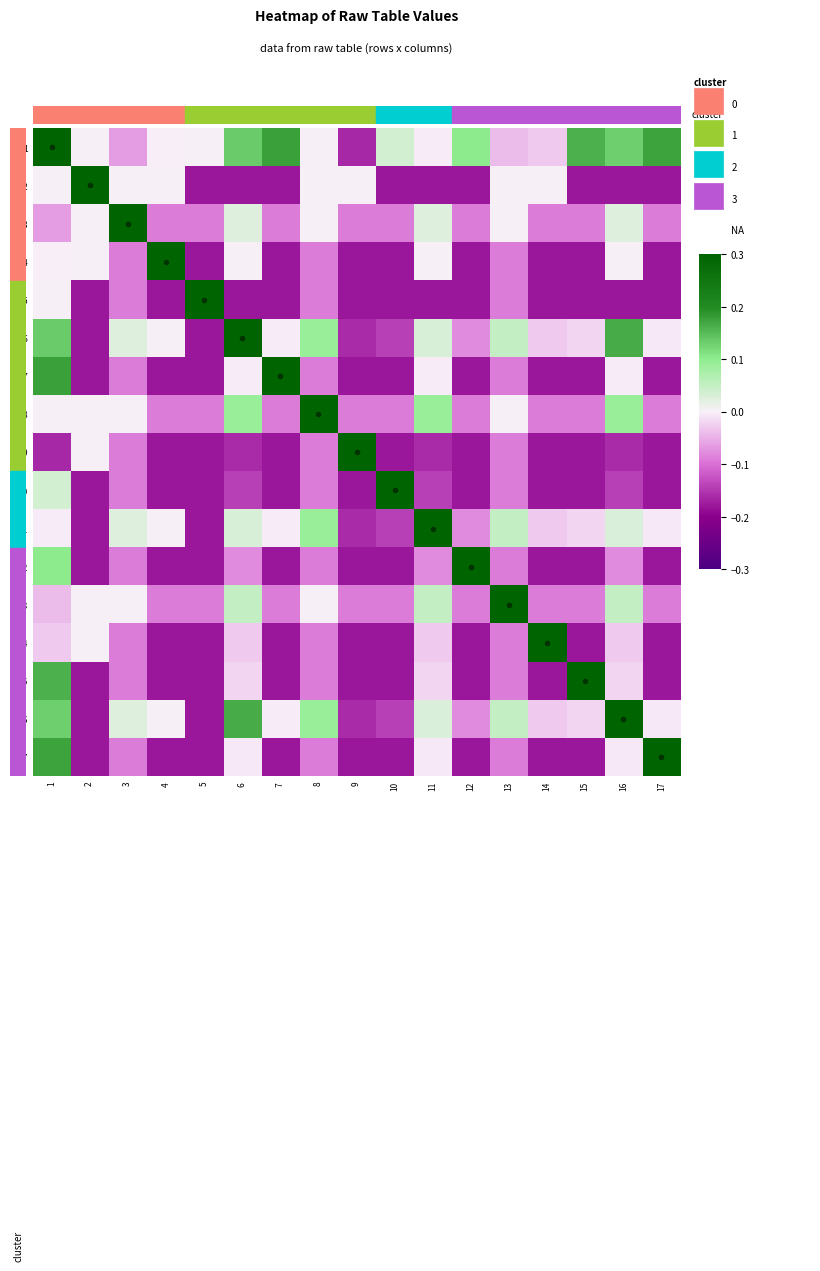

Reading left to right, transcribe all the data shown in this chart.

1: 1=0.3	2=0.0	3=-0.1	4=-0.0	5=0.0	6=0.1	7=0.2	8=0.0	9=-0.2	10=0.0	11=-0.0	12=0.1	13=-0.0	14=-0.0	15=0.2	16=0.1	17=0.2
2: 1=0.0	2=0.3	3=0.0	4=0.0	5=-0.2	6=-0.2	7=-0.2	8=0.0	9=0.0	10=-0.2	11=-0.2	12=-0.2	13=0.0	14=0.0	15=-0.2	16=-0.2	17=-0.2
3: 1=-0.1	2=0.0	3=0.3	4=-0.1	5=-0.1	6=0.0	7=-0.1	8=0.0	9=-0.1	10=-0.1	11=0.0	12=-0.1	13=0.0	14=-0.1	15=-0.1	16=0.0	17=-0.1
4: 1=-0.0	2=0.0	3=-0.1	4=0.3	5=-0.2	6=0.0	7=-0.2	8=-0.1	9=-0.2	10=-0.2	11=0.0	12=-0.2	13=-0.1	14=-0.2	15=-0.2	16=0.0	17=-0.2
5: 1=0.0	2=-0.2	3=-0.1	4=-0.2	5=0.3	6=-0.2	7=-0.2	8=-0.1	9=-0.2	10=-0.2	11=-0.2	12=-0.2	13=-0.1	14=-0.2	15=-0.2	16=-0.2	17=-0.2
6: 1=0.1	2=-0.2	3=0.0	4=0.0	5=-0.2	6=0.3	7=-0.0	8=0.1	9=-0.2	10=-0.1	11=0.0	12=-0.1	13=0.1	14=-0.0	15=-0.0	16=0.2	17=-0.0
7: 1=0.2	2=-0.2	3=-0.1	4=-0.2	5=-0.2	6=-0.0	7=0.3	8=-0.1	9=-0.2	10=-0.2	11=-0.0	12=-0.2	13=-0.1	14=-0.2	15=-0.2	16=-0.0	17=-0.2
8: 1=0.0	2=0.0	3=0.0	4=-0.1	5=-0.1	6=0.1	7=-0.1	8=0.3	9=-0.1	10=-0.1	11=0.1	12=-0.1	13=0.0	14=-0.1	15=-0.1	16=0.1	17=-0.1
9: 1=-0.2	2=0.0	3=-0.1	4=-0.2	5=-0.2	6=-0.2	7=-0.2	8=-0.1	9=0.3	10=-0.2	11=-0.2	12=-0.2	13=-0.1	14=-0.2	15=-0.2	16=-0.2	17=-0.2
10: 1=0.0	2=-0.2	3=-0.1	4=-0.2	5=-0.2	6=-0.1	7=-0.2	8=-0.1	9=-0.2	10=0.3	11=-0.1	12=-0.2	13=-0.1	14=-0.2	15=-0.2	16=-0.1	17=-0.2
11: 1=-0.0	2=-0.2	3=0.0	4=0.0	5=-0.2	6=0.0	7=-0.0	8=0.1	9=-0.2	10=-0.1	11=0.3	12=-0.1	13=0.1	14=-0.0	15=-0.0	16=0.0	17=-0.0
12: 1=0.1	2=-0.2	3=-0.1	4=-0.2	5=-0.2	6=-0.1	7=-0.2	8=-0.1	9=-0.2	10=-0.2	11=-0.1	12=0.3	13=-0.1	14=-0.2	15=-0.2	16=-0.1	17=-0.2
13: 1=-0.0	2=0.0	3=0.0	4=-0.1	5=-0.1	6=0.1	7=-0.1	8=0.0	9=-0.1	10=-0.1	11=0.1	12=-0.1	13=0.3	14=-0.1	15=-0.1	16=0.1	17=-0.1
14: 1=-0.0	2=0.0	3=-0.1	4=-0.2	5=-0.2	6=-0.0	7=-0.2	8=-0.1	9=-0.2	10=-0.2	11=-0.0	12=-0.2	13=-0.1	14=0.3	15=-0.2	16=-0.0	17=-0.2
15: 1=0.2	2=-0.2	3=-0.1	4=-0.2	5=-0.2	6=-0.0	7=-0.2	8=-0.1	9=-0.2	10=-0.2	11=-0.0	12=-0.2	13=-0.1	14=-0.2	15=0.3	16=-0.0	17=-0.2
16: 1=0.1	2=-0.2	3=0.0	4=0.0	5=-0.2	6=0.2	7=-0.0	8=0.1	9=-0.2	10=-0.1	11=0.0	12=-0.1	13=0.1	14=-0.0	15=-0.0	16=0.3	17=-0.0
17: 1=0.2	2=-0.2	3=-0.1	4=-0.2	5=-0.2	6=-0.0	7=-0.2	8=-0.1	9=-0.2	10=-0.2	11=-0.0	12=-0.2	13=-0.1	14=-0.2	15=-0.2	16=-0.0	17=0.3